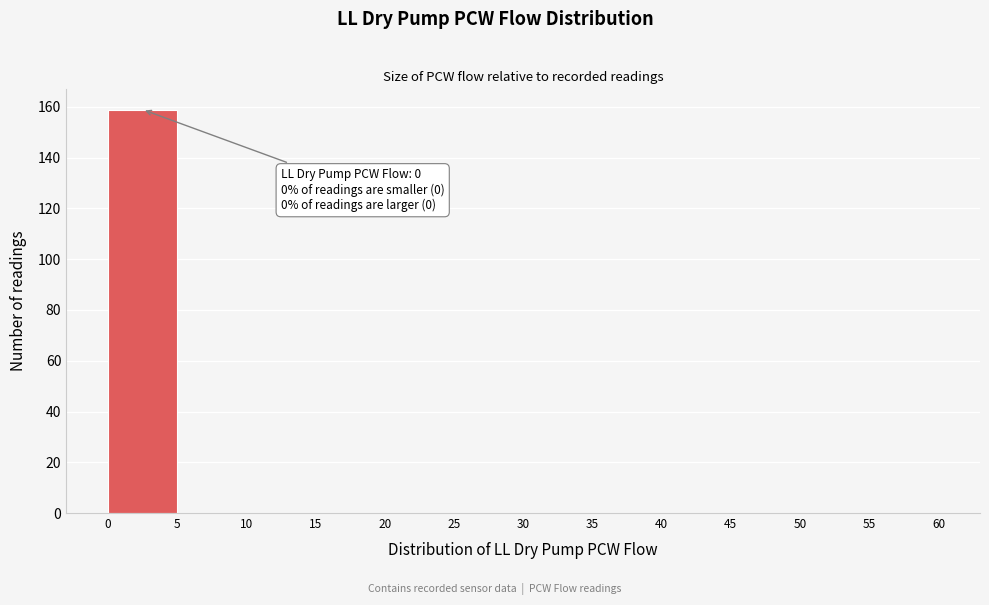

Over which range of the x-axis is the bar tallest?

0 to 5